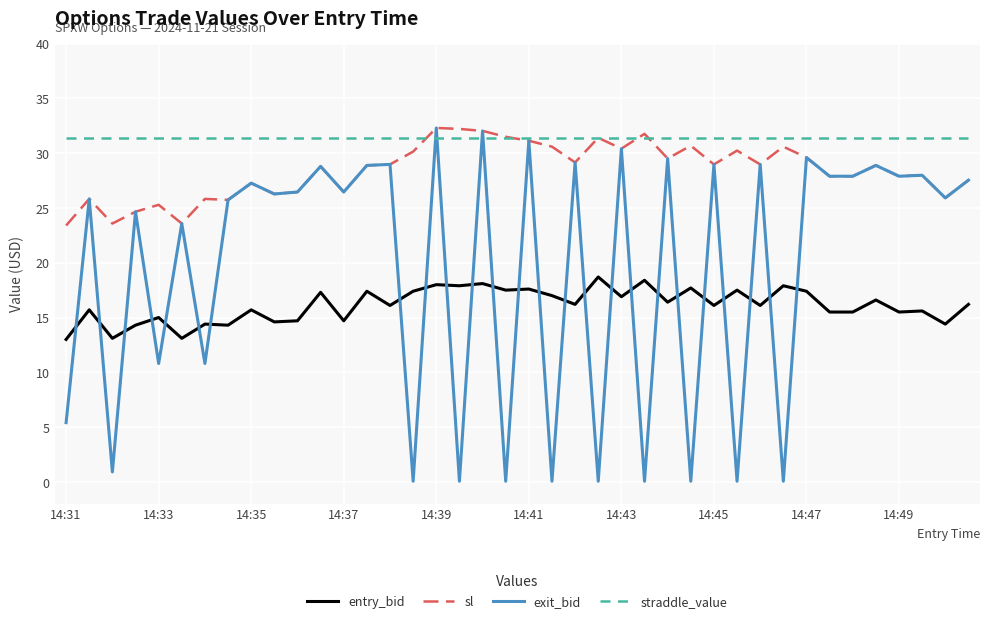

What is the greatest value displayed?

32.3